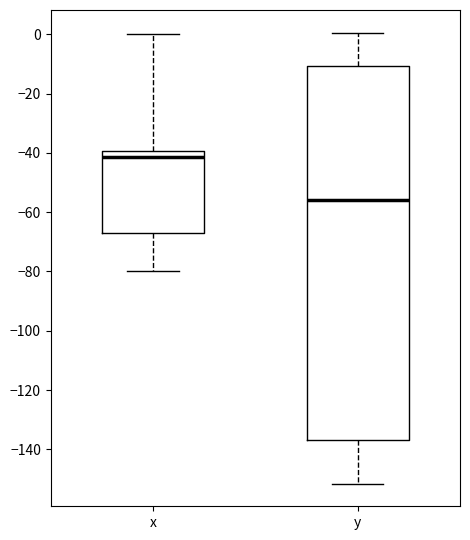

Which box is the tallest, from its lower edge to its upper edge?

y